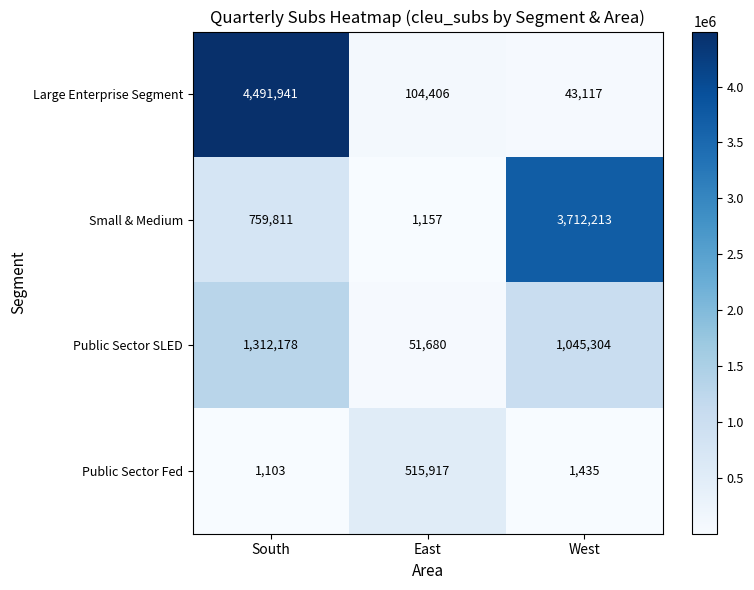

Reading left to right, list all the values displayed in this chart.

Large Enterprise Segment: 4491941	104406	43117
Small & Medium: 759811	1157	3712213
Public Sector SLED: 1312178	51680	1045304
Public Sector Fed: 1103	515917	1435